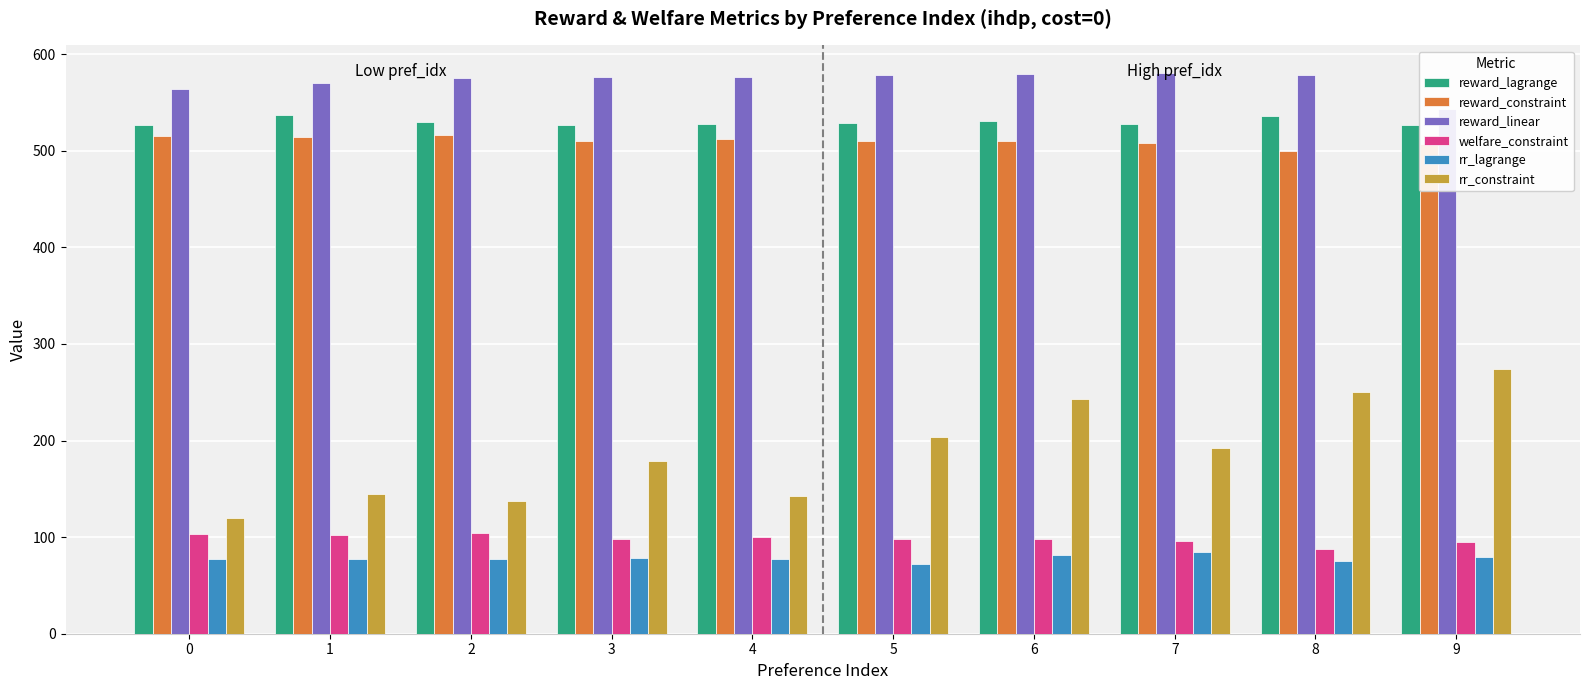

Between 2 and 6, which series saw the biggest shift?

rr_constraint